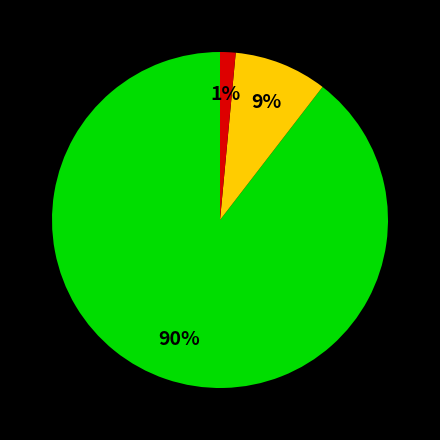

How many slices are in this pie chart?

3